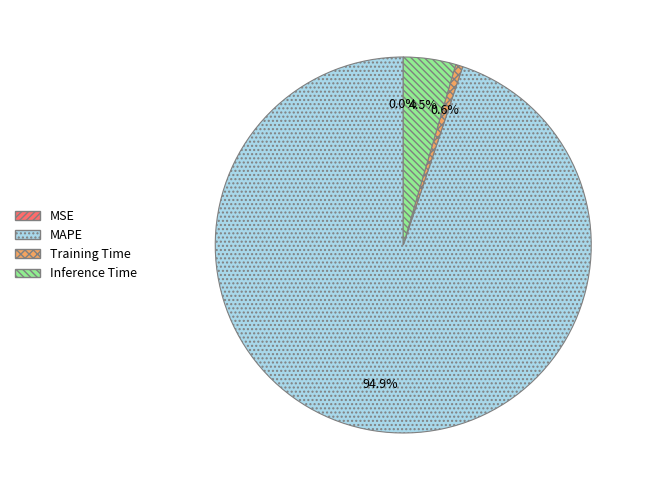

To the nearest percent, what is the difference between the largest and smallest slice percentages?

95%